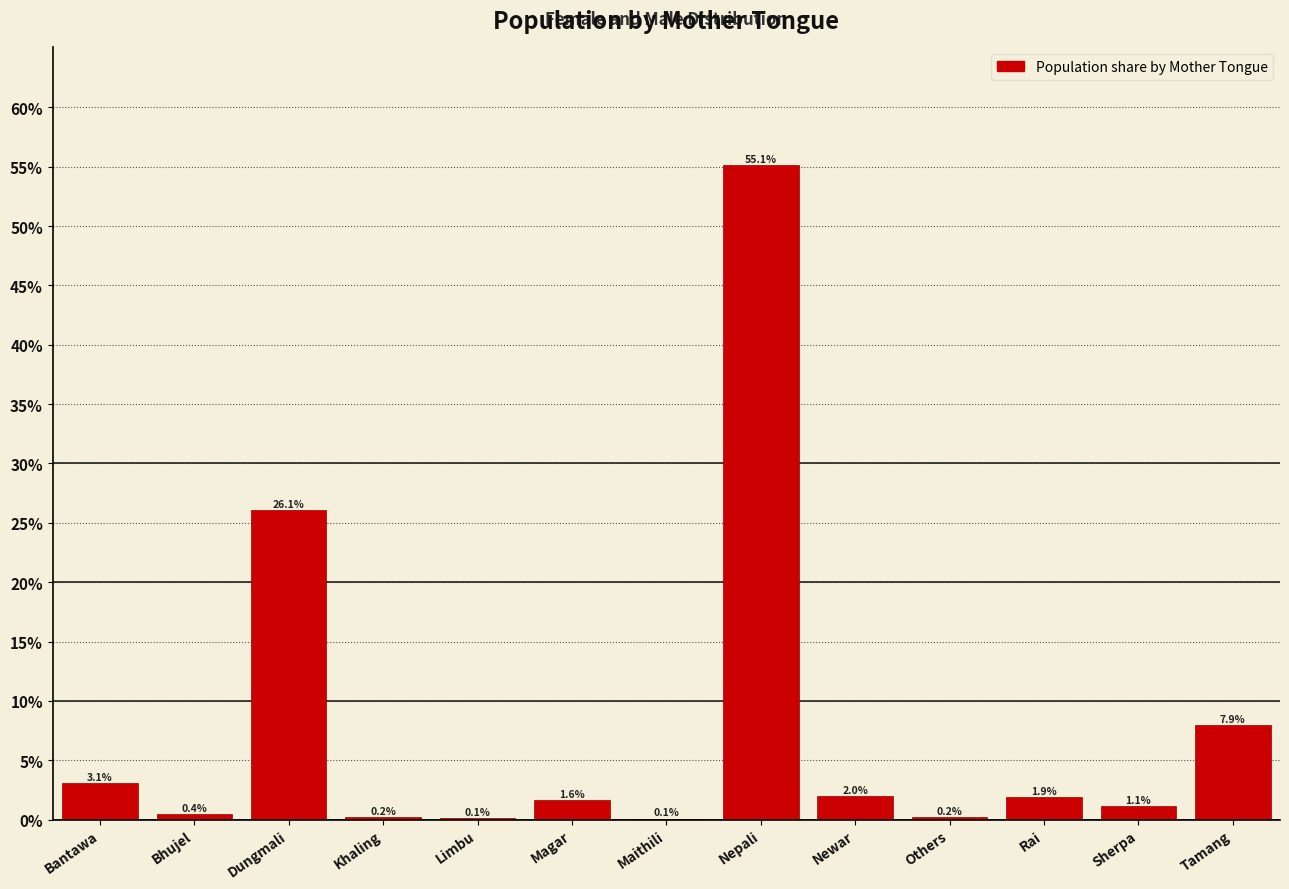

Reading left to right, extract all data points from this chart.

Bantawa=3.1	Bhujel=0.4	Dungmali=26.1	Khaling=0.2	Limbu=0.1	Magar=1.6	Maithili=0.1	Nepali=55.1	Newar=2.0	Others=0.2	Rai=1.9	Sherpa=1.1	Tamang=7.9